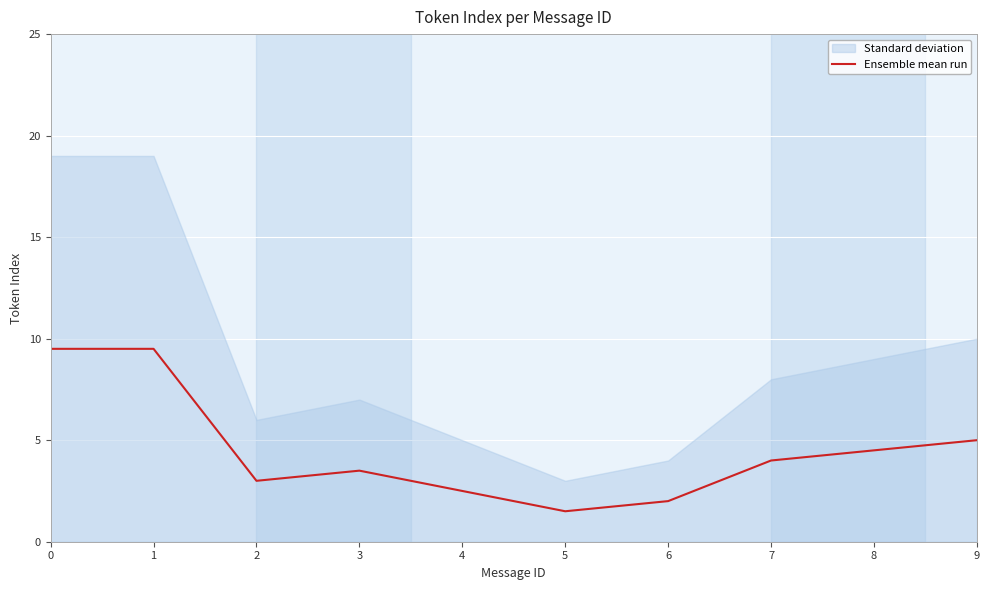

What is the difference between the values at 2 and 5?

1.5